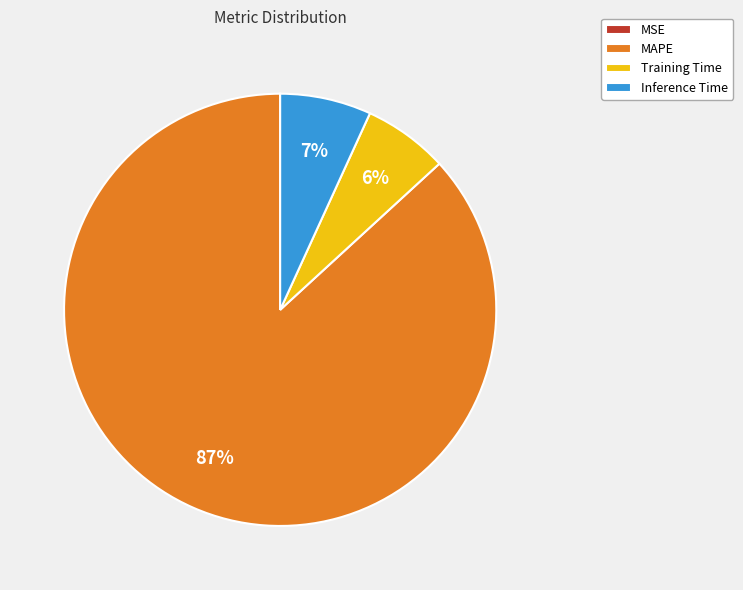

Which slice is the largest?

MAPE